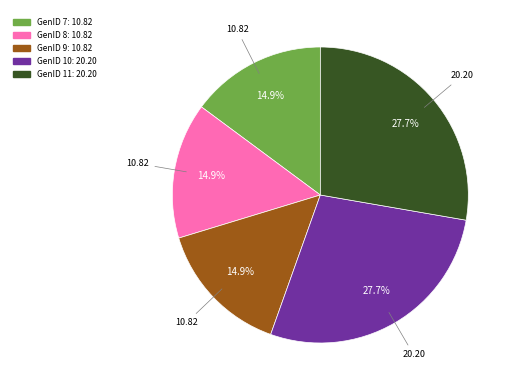

Is there a majority slice in this chart?

No